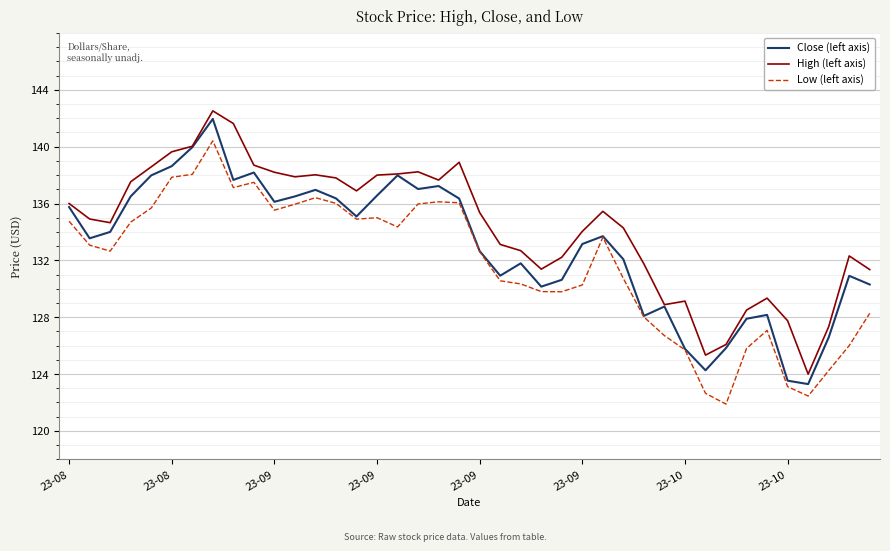

List the series in order of their overall mean, lowest first.

Low (left axis), Close (left axis), High (left axis)